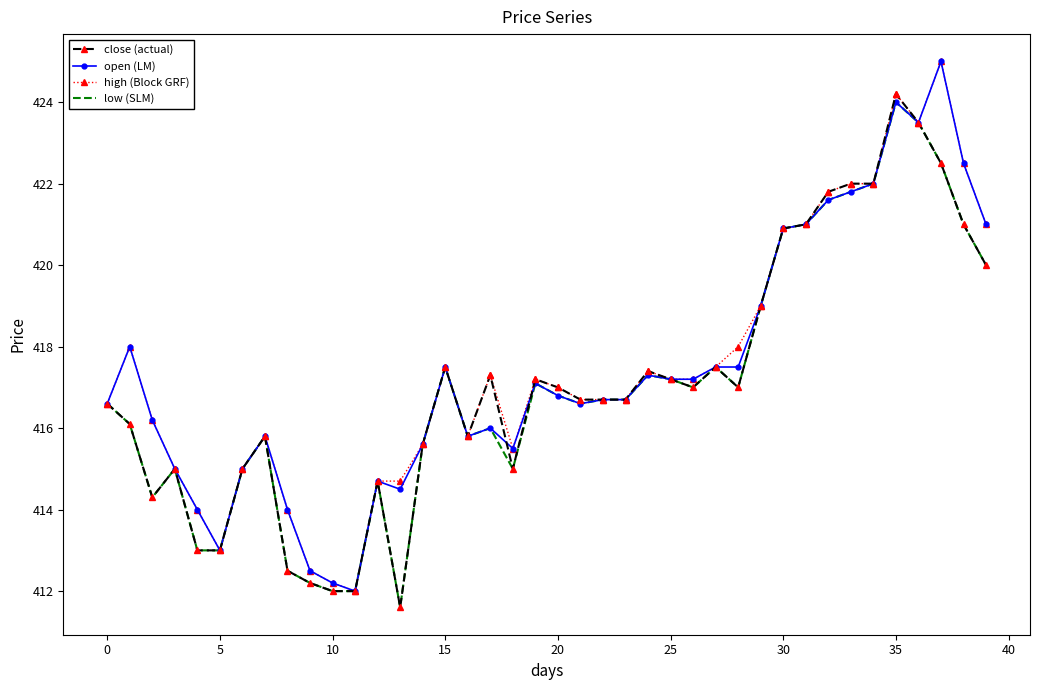

What is the maximum value for low (SLM)?

424.0